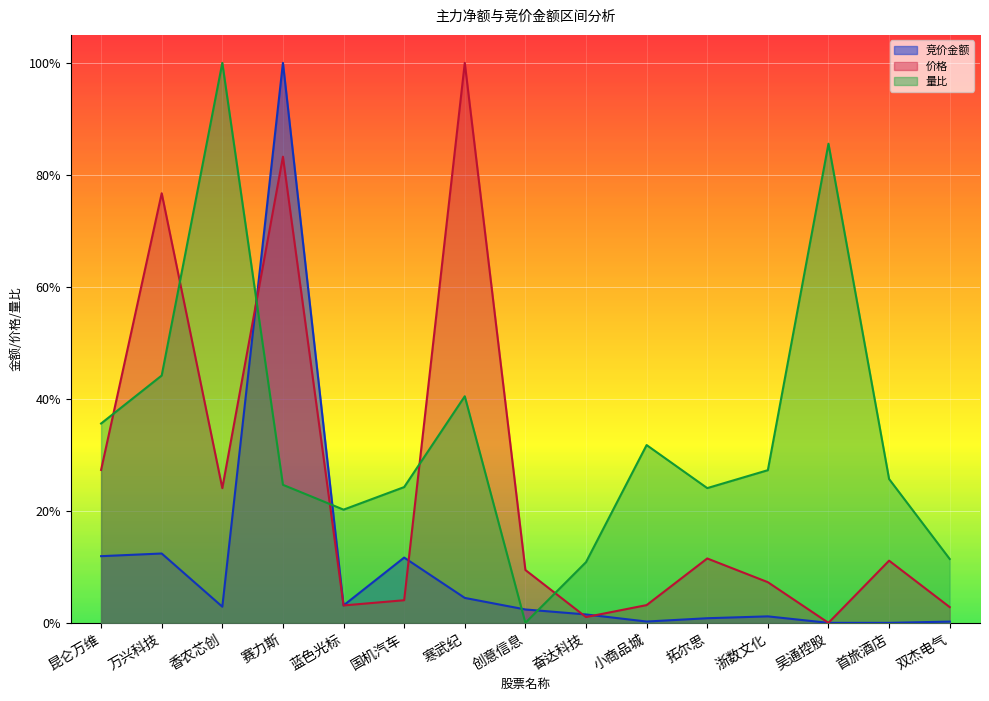

At how many categories does at least one series exceed 0?

15